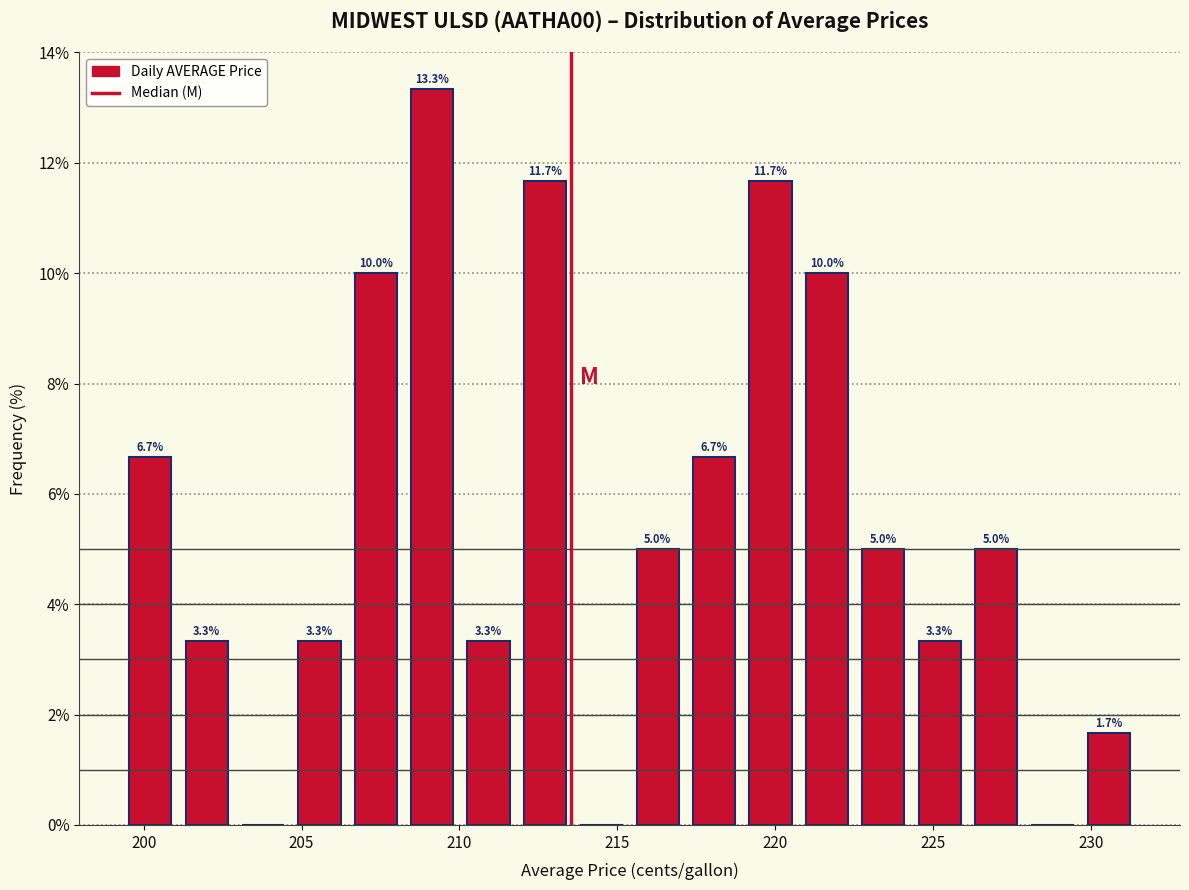

Around what value on the x-axis is the tallest bar? Give the approximate position of its centre, as read against the axis.

209.0